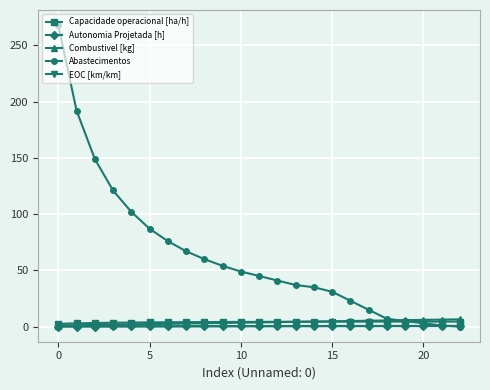

Which series has the largest total across all categories?

Abastecimentos